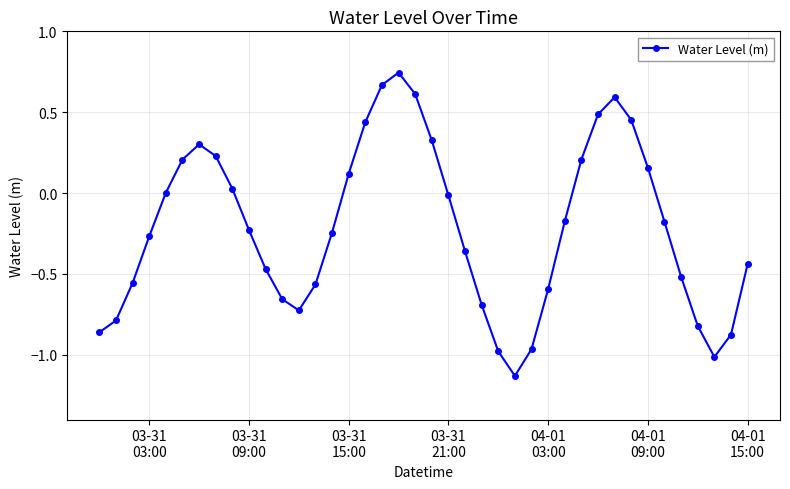

How many interior local valleys (lower than both neighbors) does the data have?

3